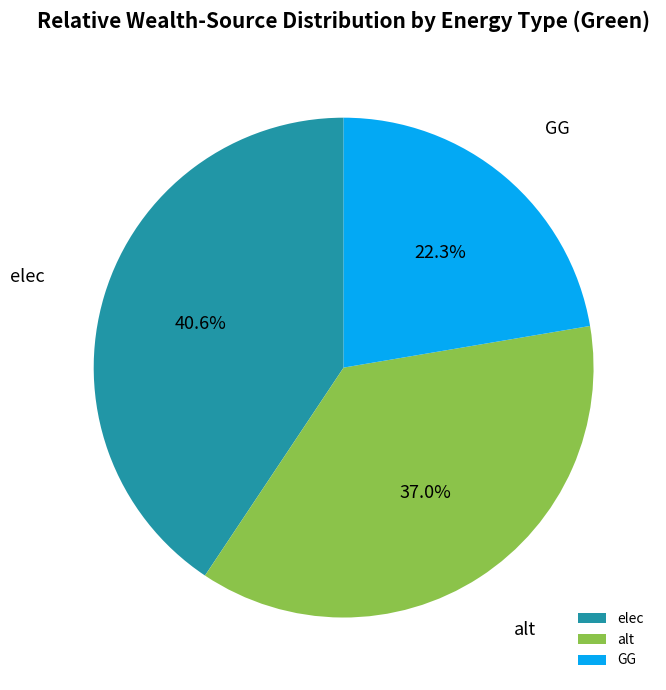

Does GG account for over 50% of the chart?

No